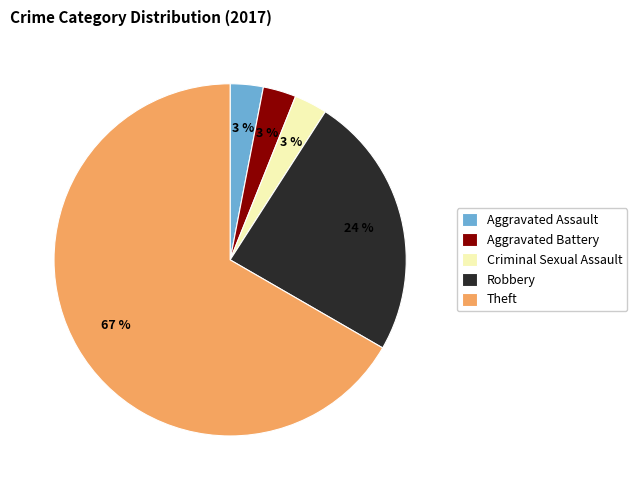

To the nearest percent, what is the combined percentage of Criminal Sexual Assault and Robbery?

27%